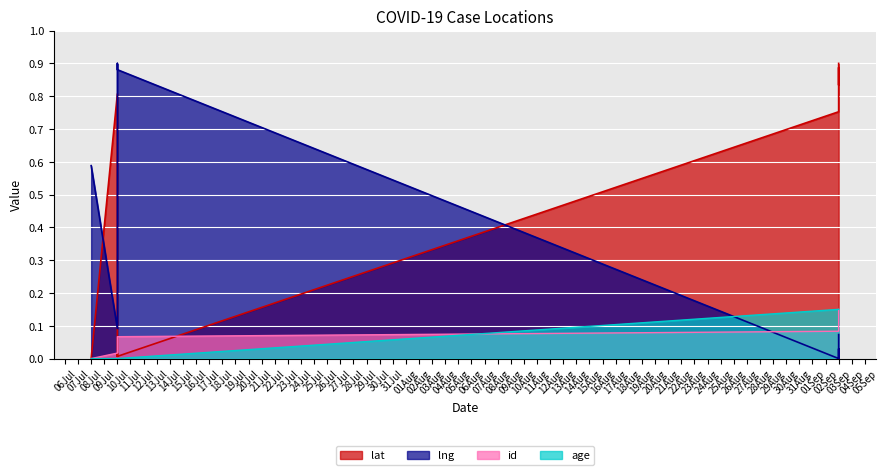

Which category has the lowest value in the age series?

08Jul